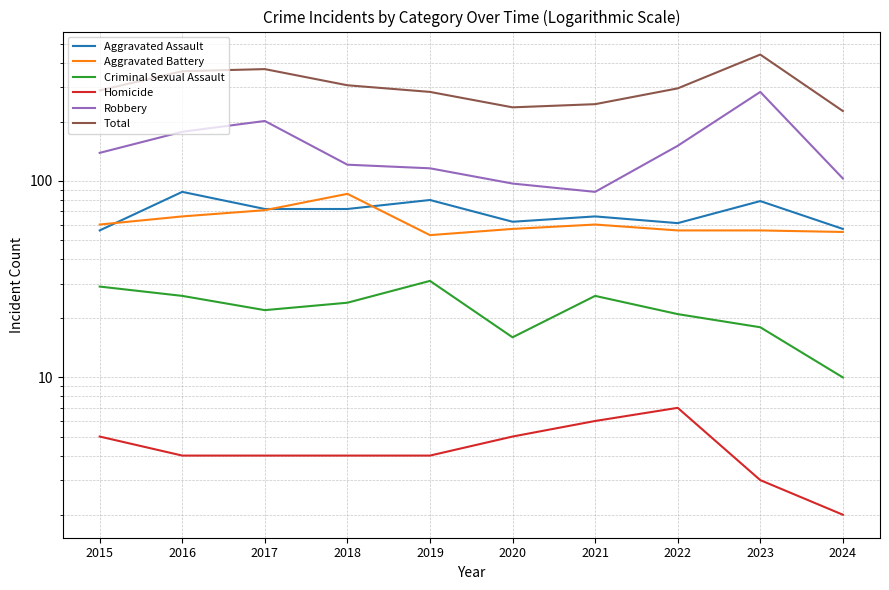

Is it true that Homicide equals 6 at 2016?

False